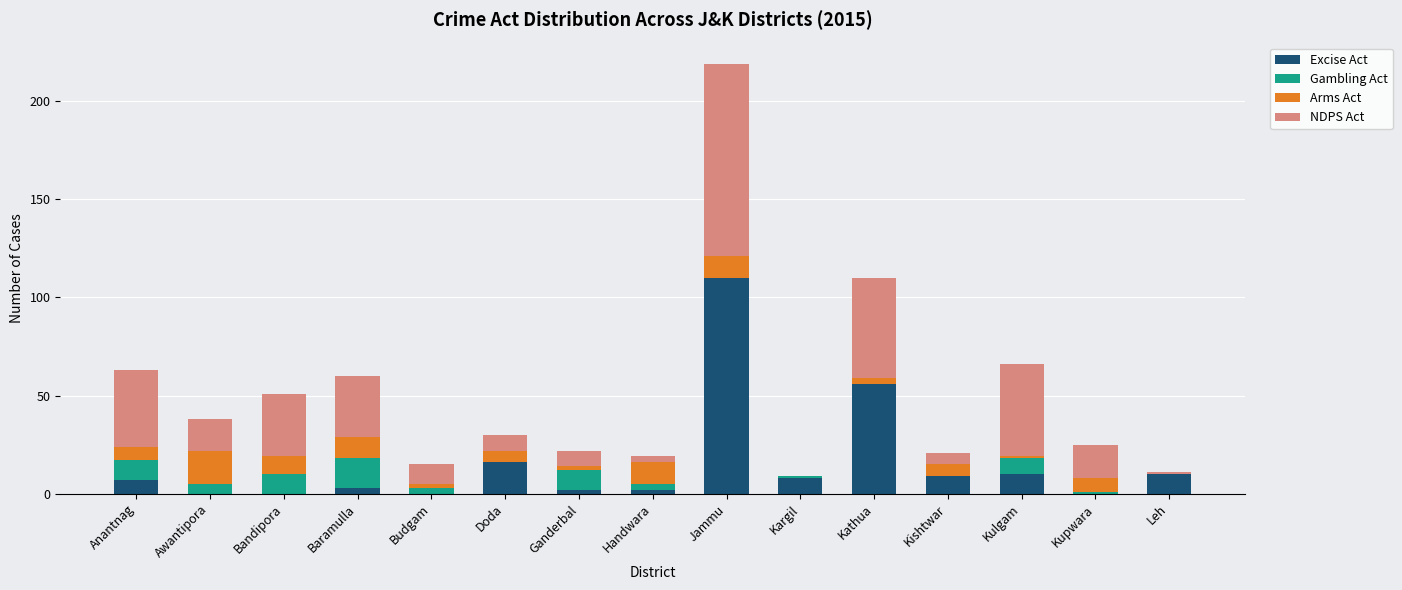

What is the average value of the Excise Act series?

16